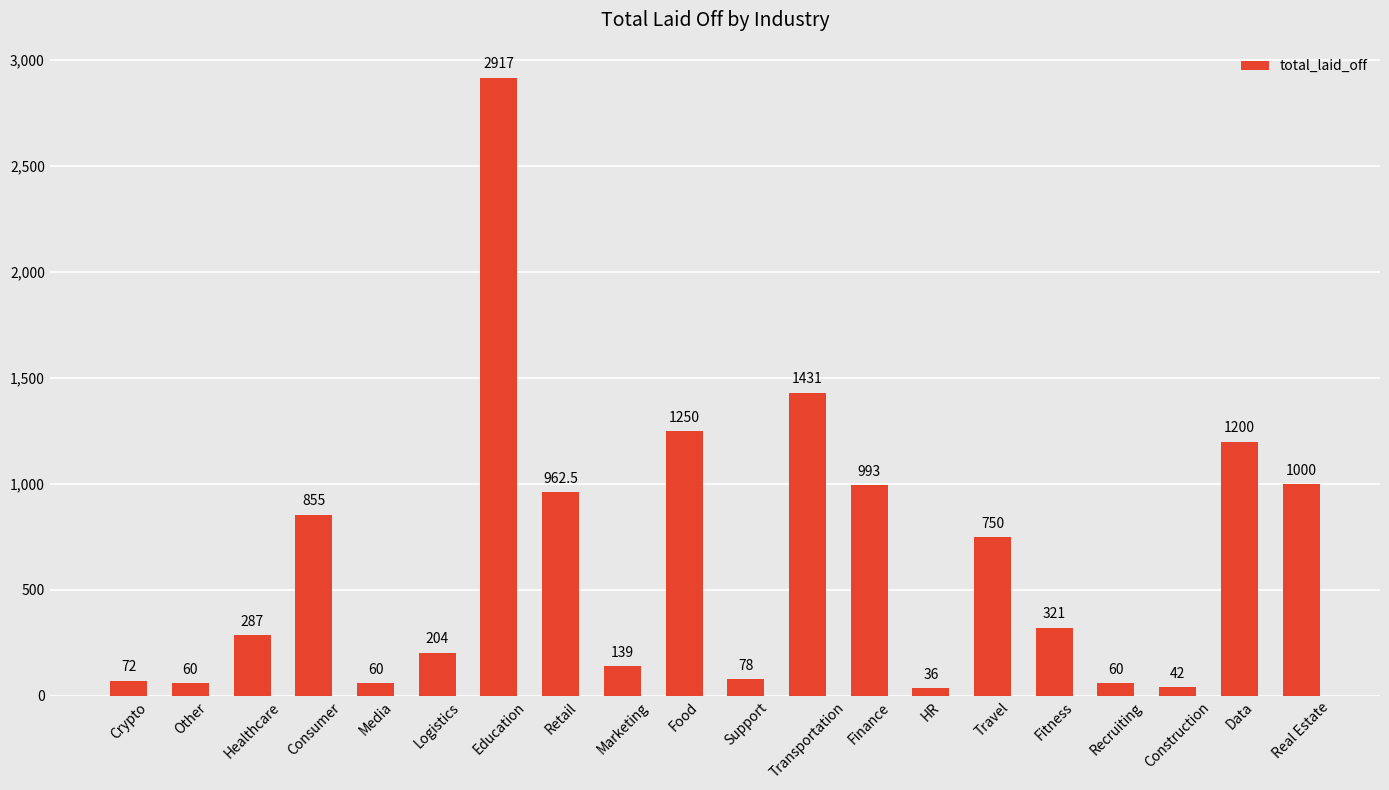

What is the sum of the values at Retail and Travel?

1712.5